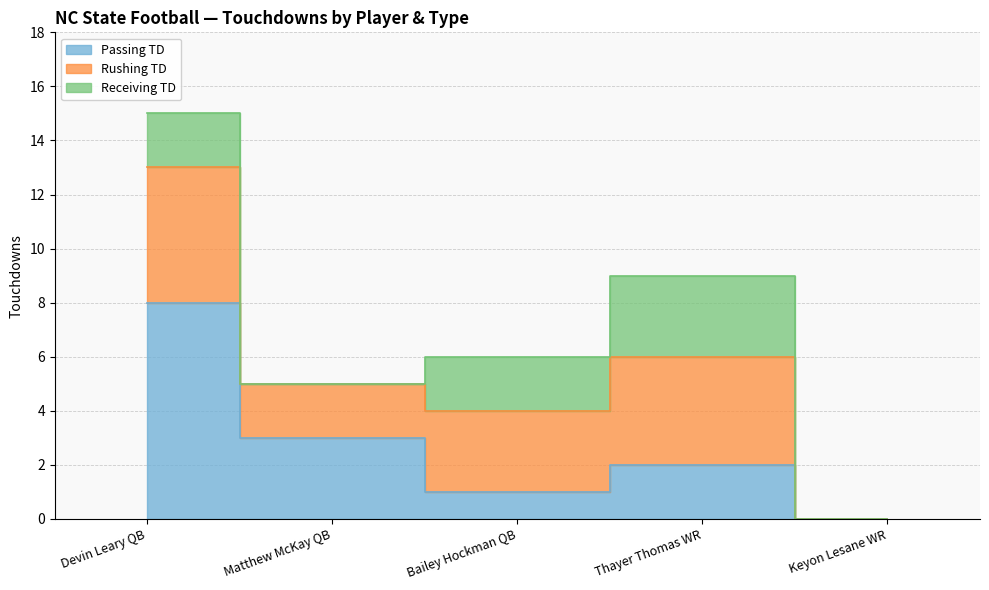

What position from the right is Thayer Thomas WR?

2